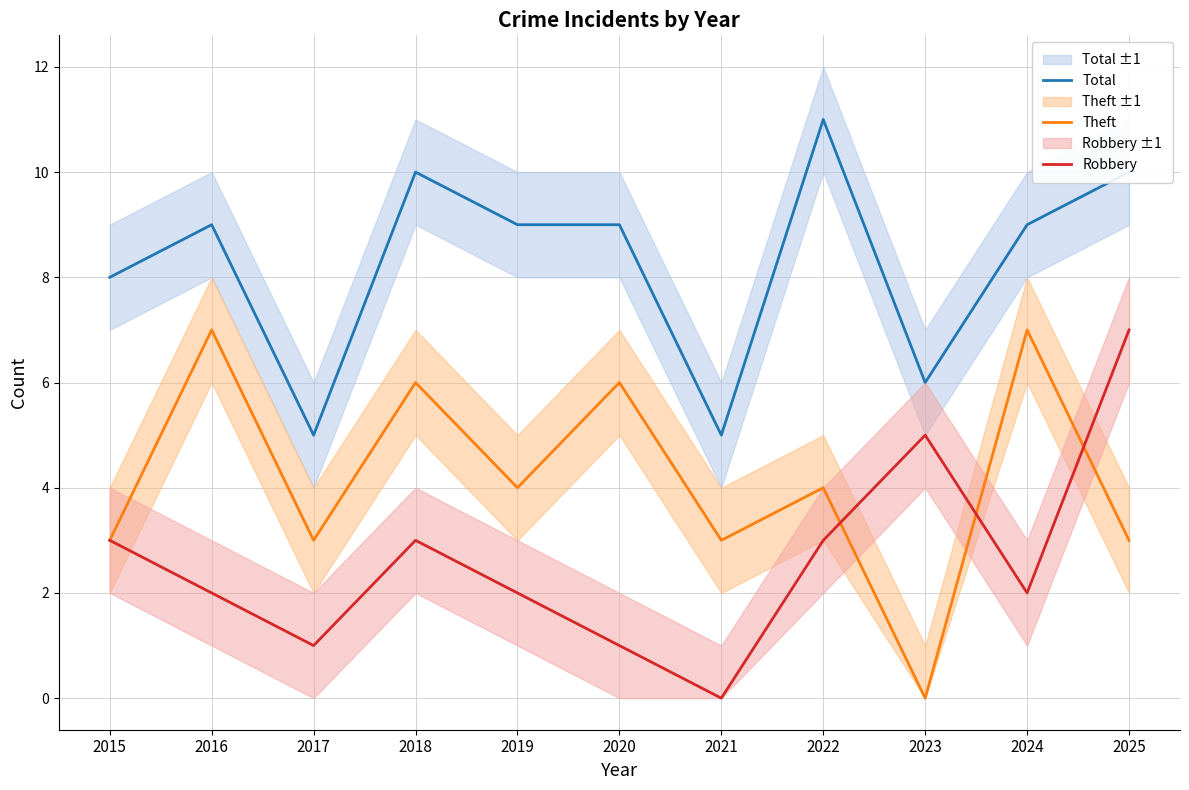

What is the value of the Total point at the 6th from the left?

9